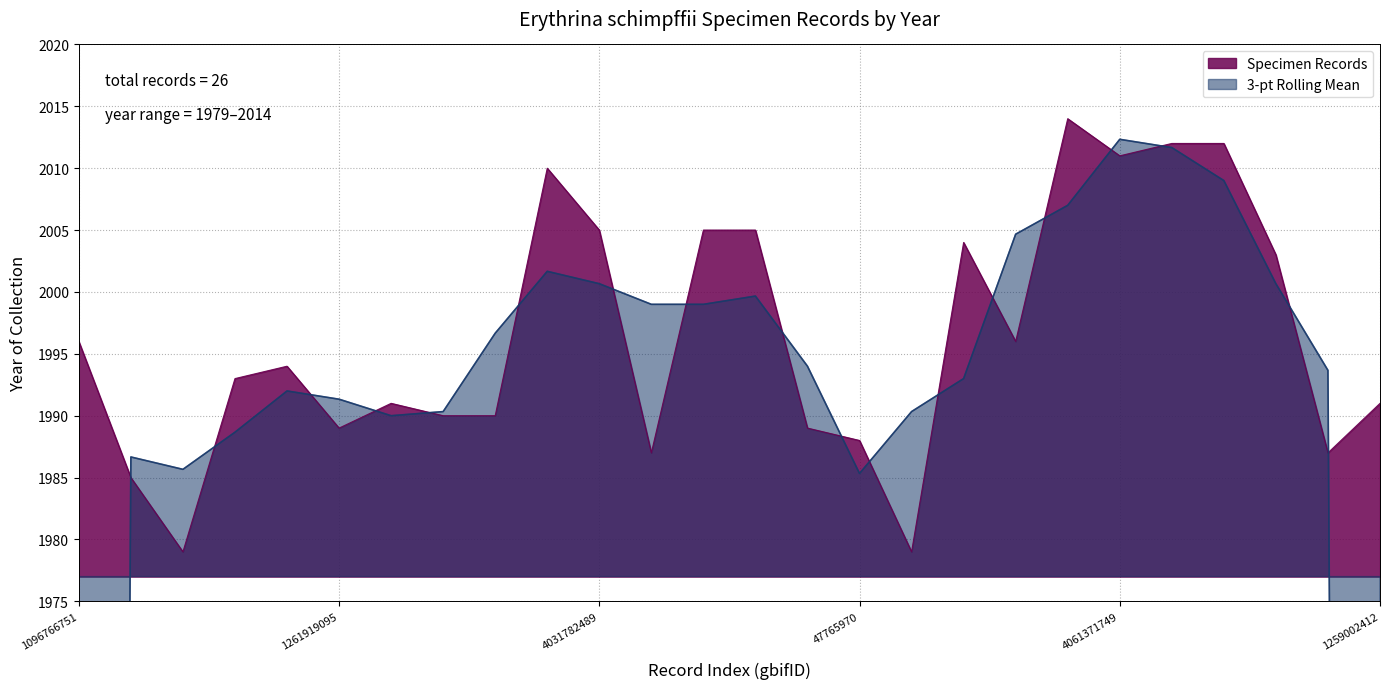

At which label is the value closest to 1996?

1096766751